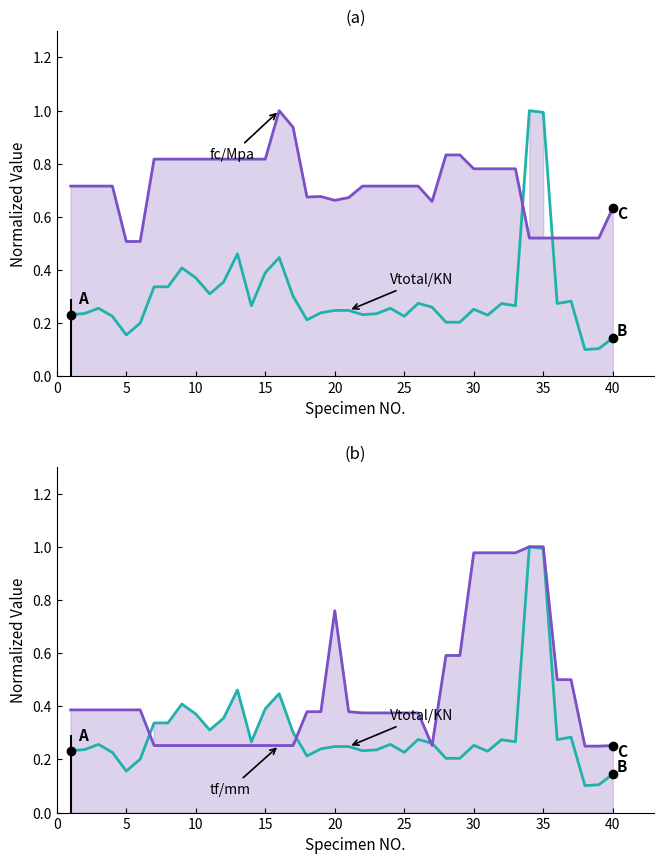

Count the number of categories in the chart.

40